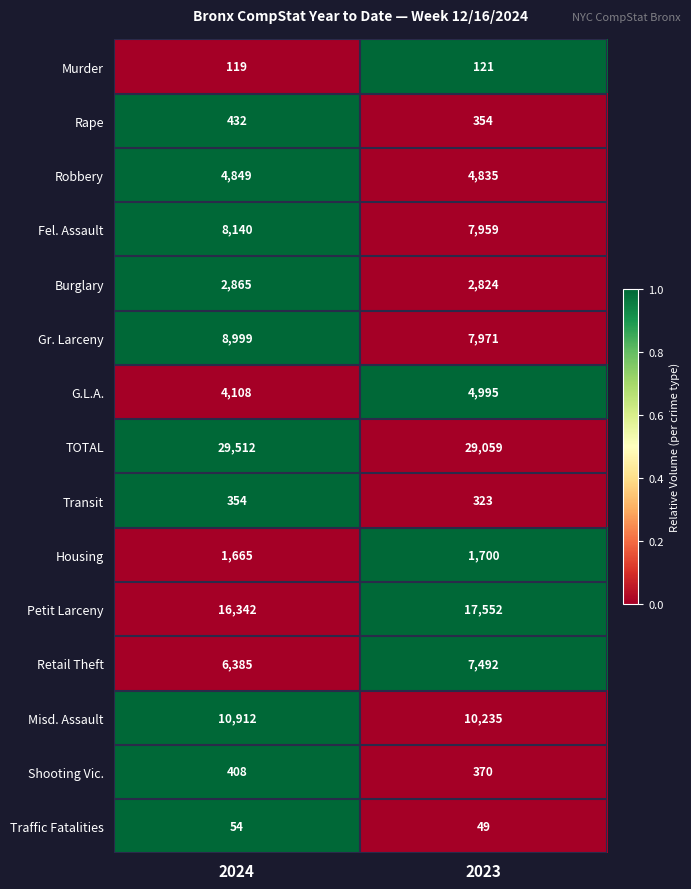

How many values in the Fel. Assault series are below 8140?

1